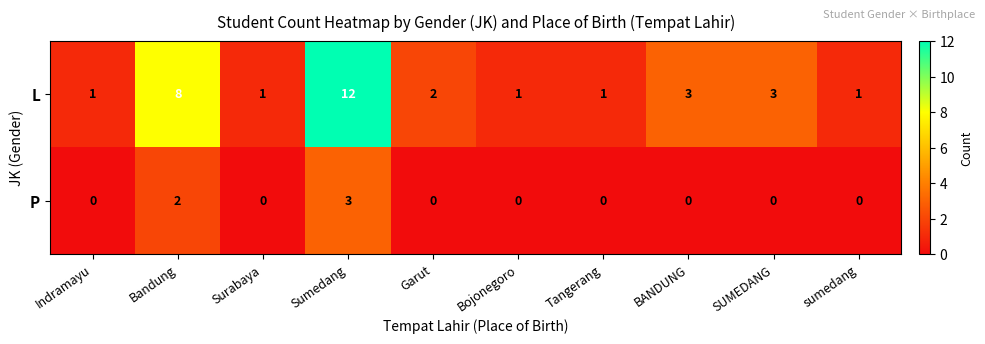

Reading right to left, what are all the values shown in this chart?

L: sumedang=1	SUMEDANG=3	BANDUNG=3	Tangerang=1	Bojonegoro=1	Garut=2	Sumedang=12	Surabaya=1	Bandung=8	Indramayu=1
P: sumedang=0	SUMEDANG=0	BANDUNG=0	Tangerang=0	Bojonegoro=0	Garut=0	Sumedang=3	Surabaya=0	Bandung=2	Indramayu=0